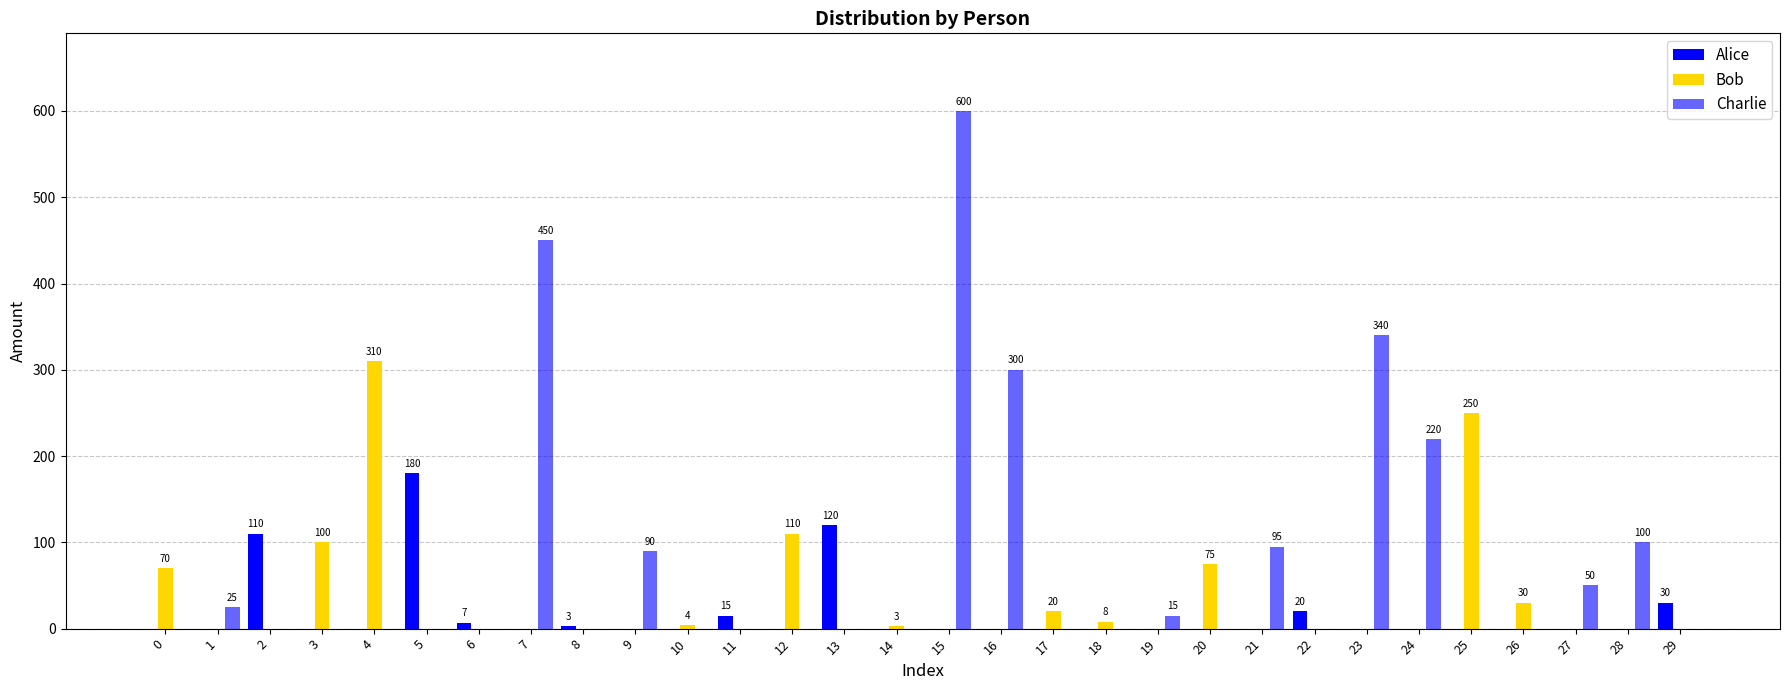

True or false: Alice has a value of 0 at 7.

True